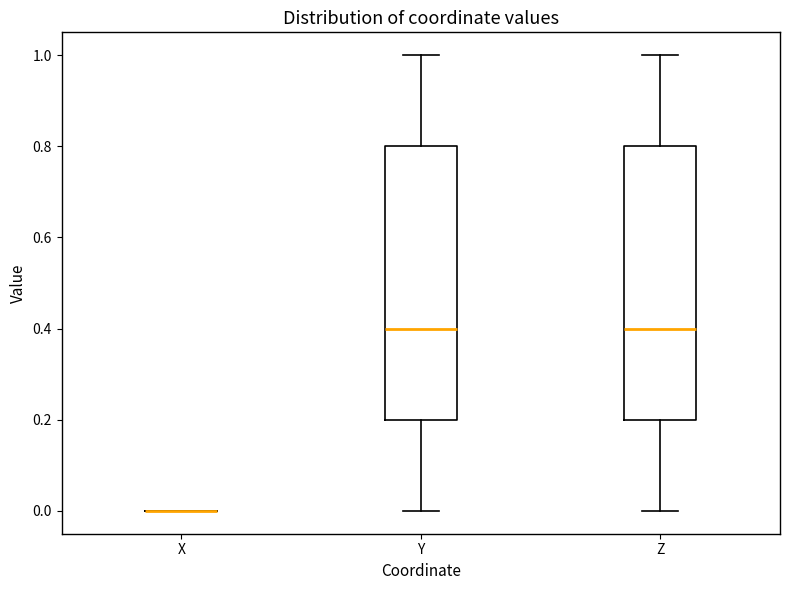

Reading left to right, read every box against the y-axis: the position of its median line, the range the box covers, and the ends of its whiskers. The values are not printed on the chart, so give them approximately, as read against the axis.

X: box collapsed to a line at 0.0, whiskers 0.0 to 0.0
Y: median 0.4, box 0.2 to 0.8, whiskers 0.0 to 1.0
Z: median 0.4, box 0.2 to 0.8, whiskers 0.0 to 1.0